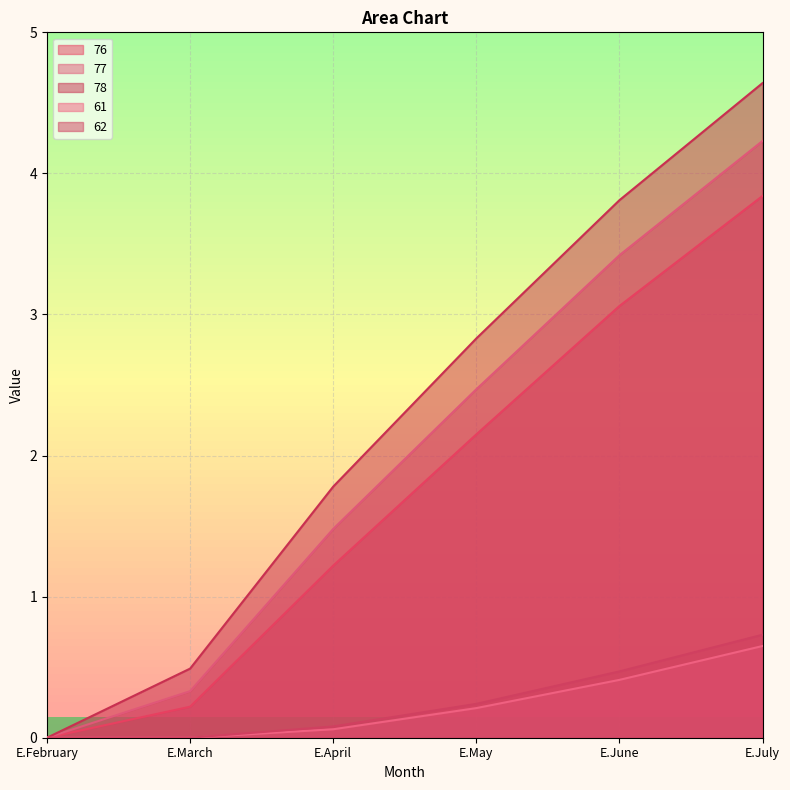

What is the difference between the maximum and minimum values in the 77 series?

4.2